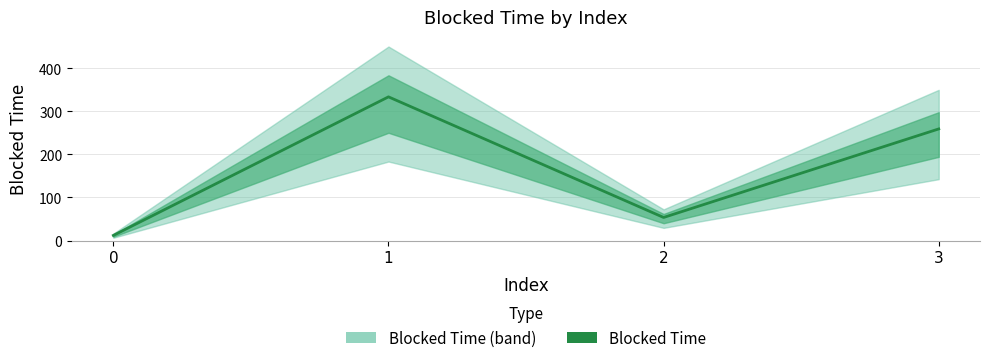

What is the value of the 2nd point from the left?

333.4